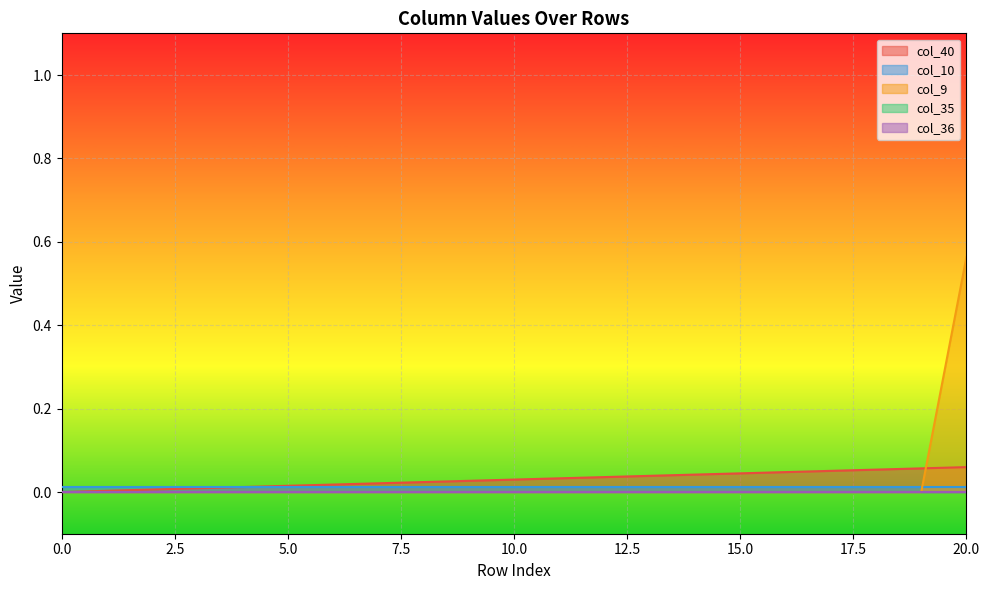

How many lines are shown in the chart?

5